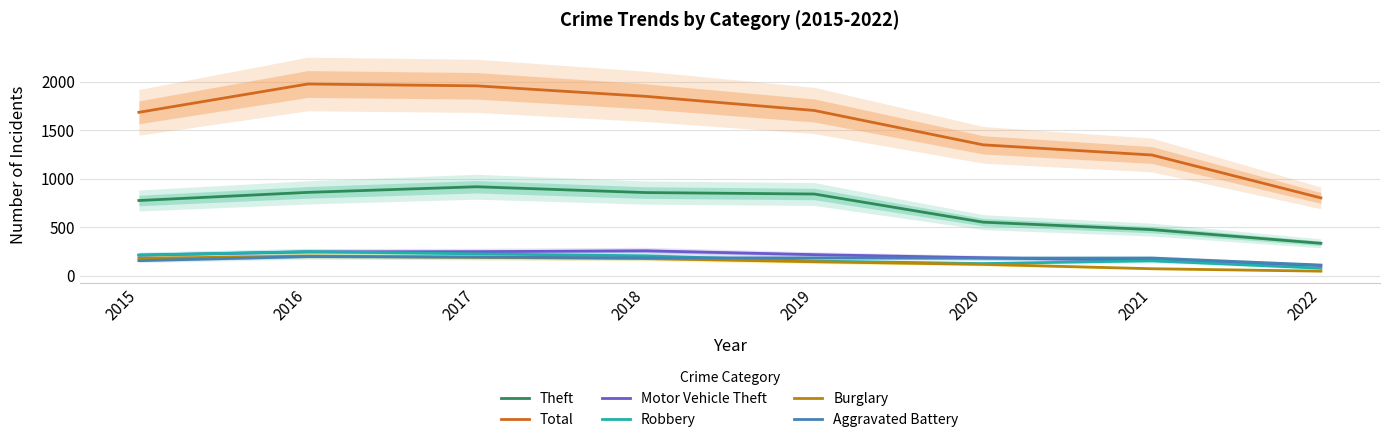

What is the maximum value shown in the chart?

1975